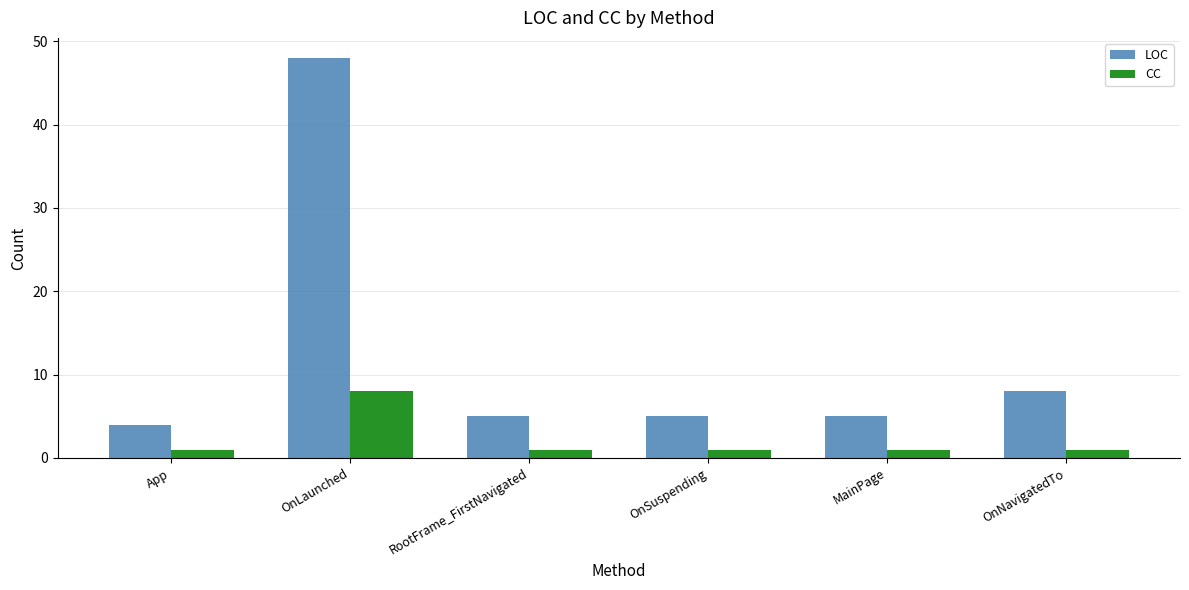

How many groups of bars are there?

6